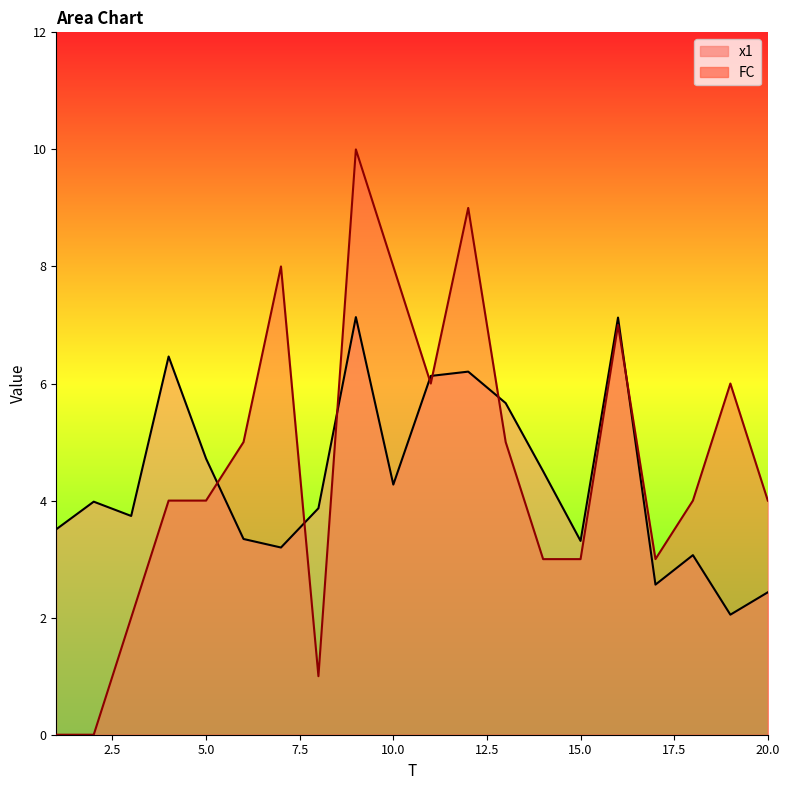

What is the difference between the second highest and minimum values in the x1 series?

5.1